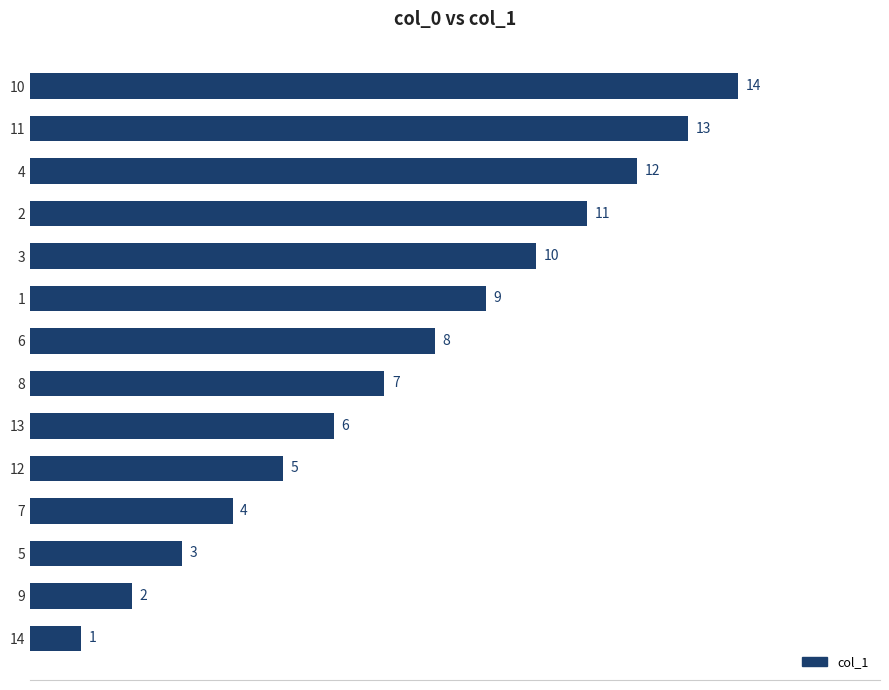

What is the label of the 12th bar from the top?

5